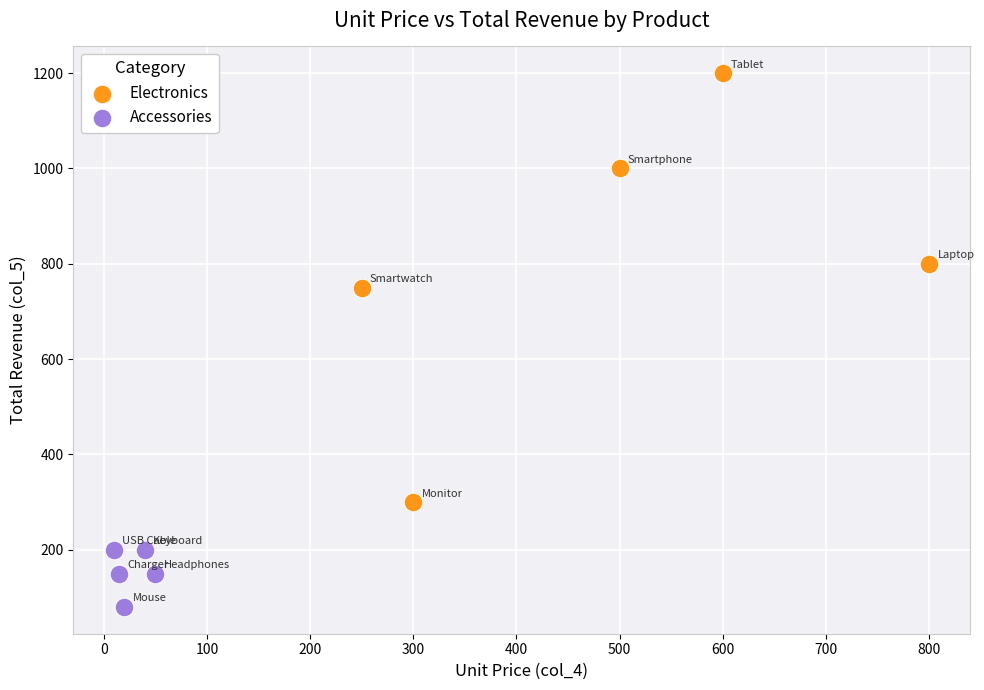

Which series has the largest Y range (max minus min)?

Electronics